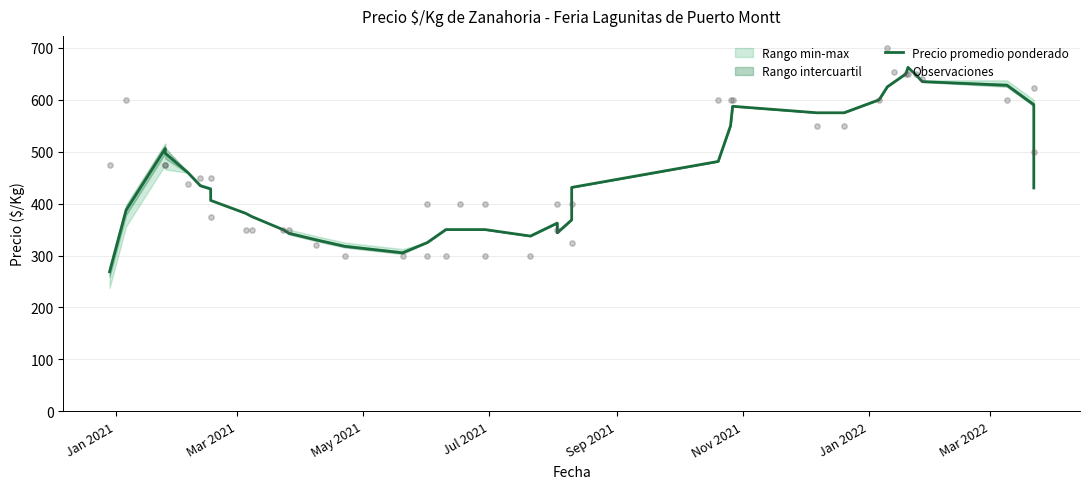

Which series has the largest total across all categories?

Observaciones